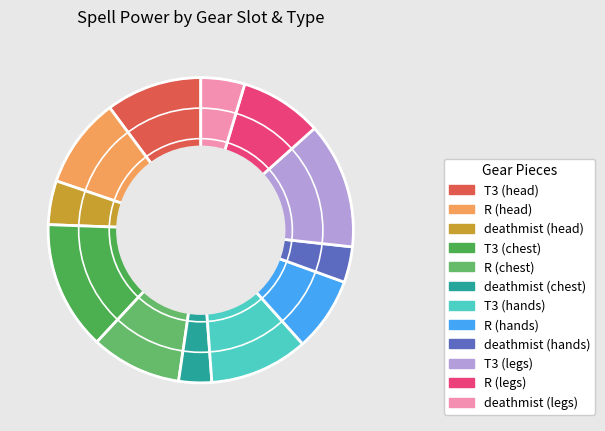

To the nearest percent, what is the combined percentage of T3 (head) and deathmist (chest)?

14%